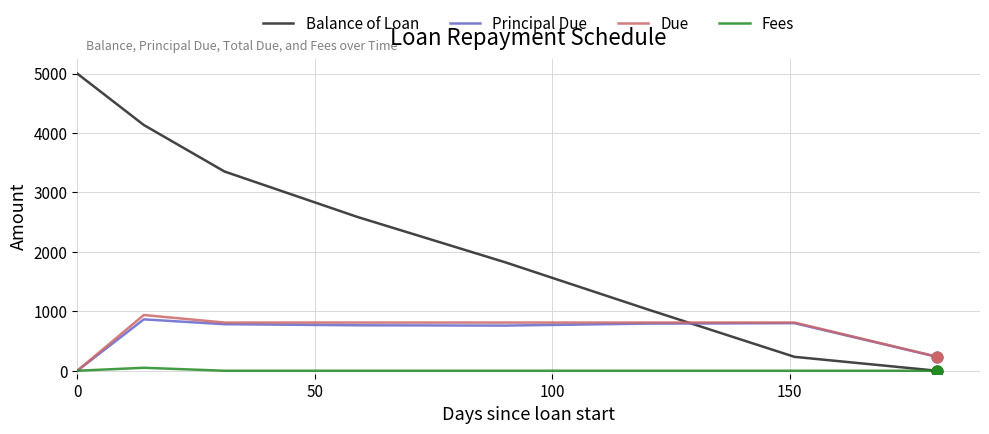

Which series has the largest total across all categories?

Balance of Loan